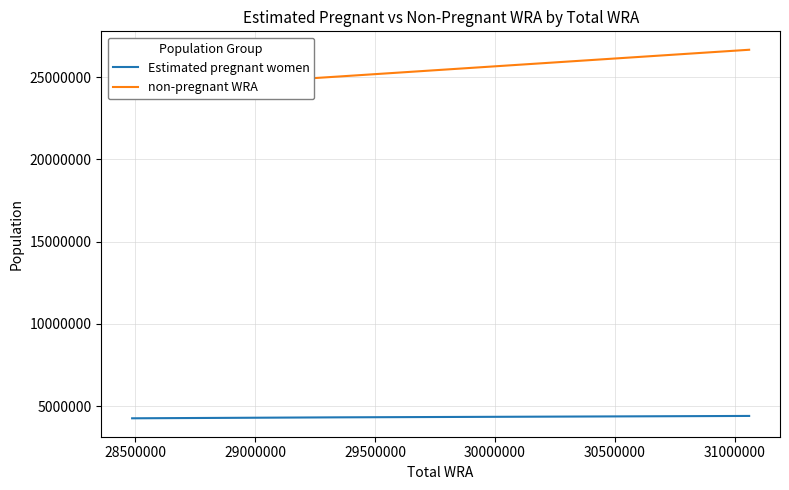

What is the smallest value displayed?

4253542.9